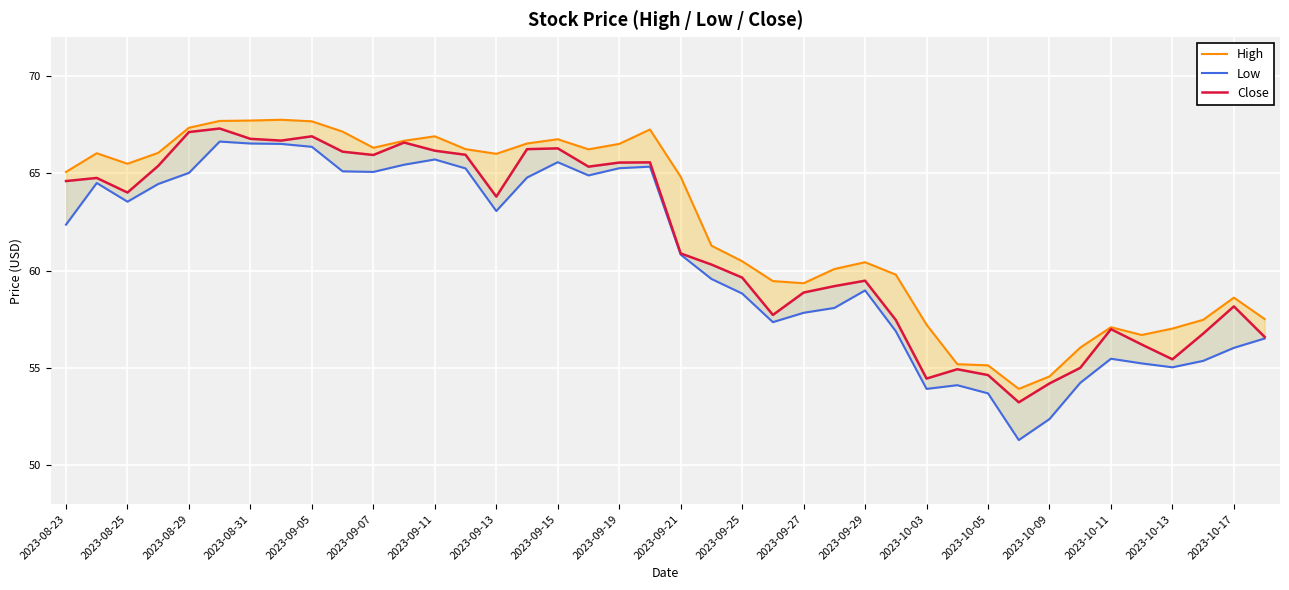

True or false: Low and High cross at least once.

False